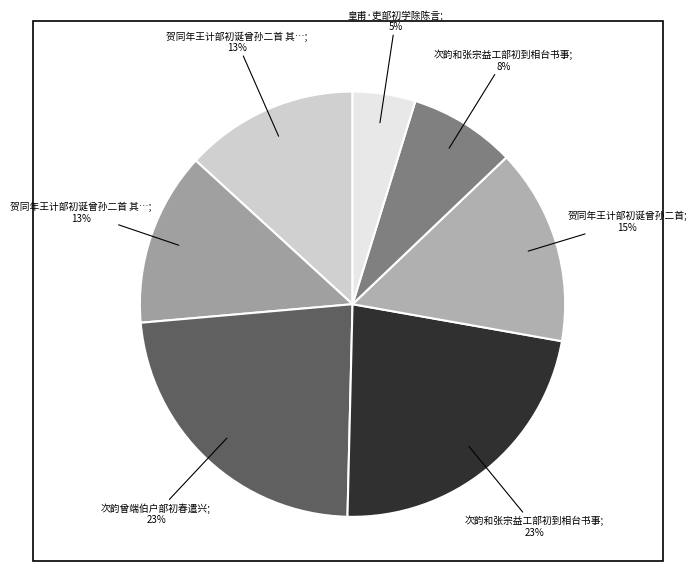

How many slices are in this pie chart?

7